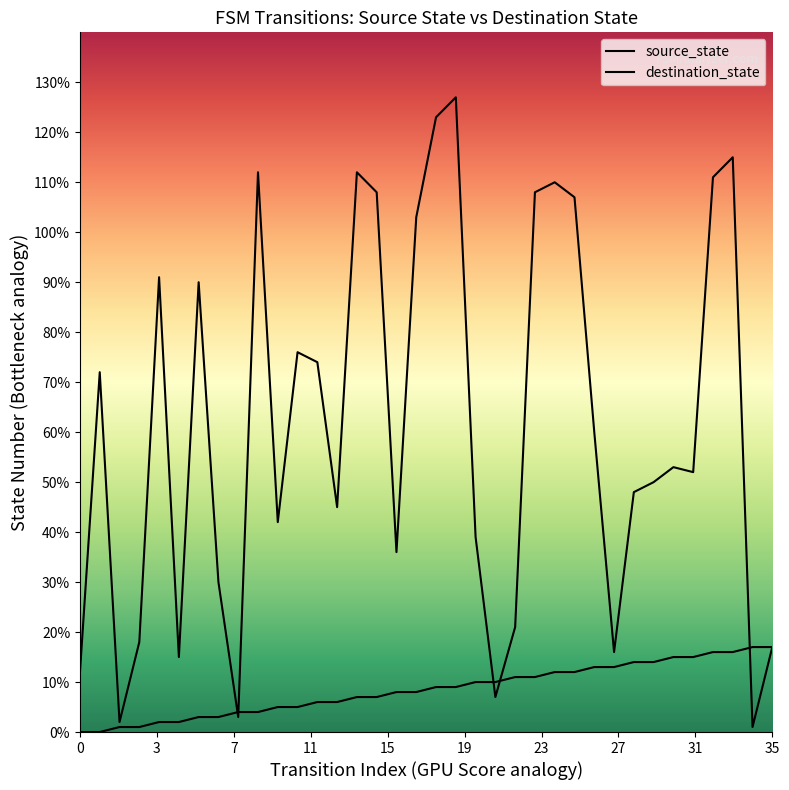

What is the label of the 19th point from the left?

18